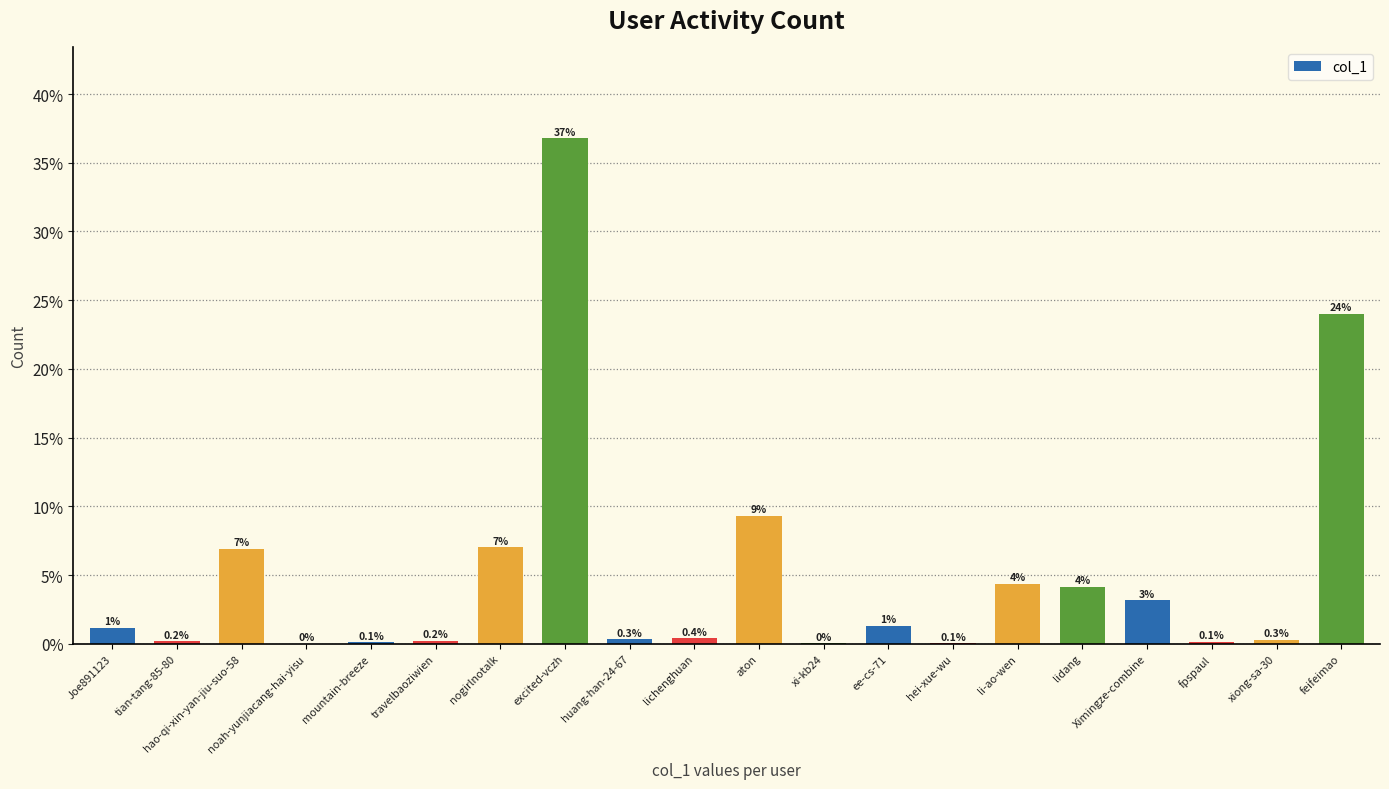

List the labels in order of value, largest first.

excited-vczh, feifeimao, aton, nogirlnotalk, hao-qi-xin-yan-jiu-suo-58, li-ao-wen, lidang, Ximingze-combine, ee-cs-71, Joe891123, lichenghuan, huang-han-24-67, xiong-sa-30, travelbaoziwien, tian-tang-85-80, fpspaul, mountain-breeze, hei-xue-wu, xi-kb24, noah-yunjiacang-hai-yisu